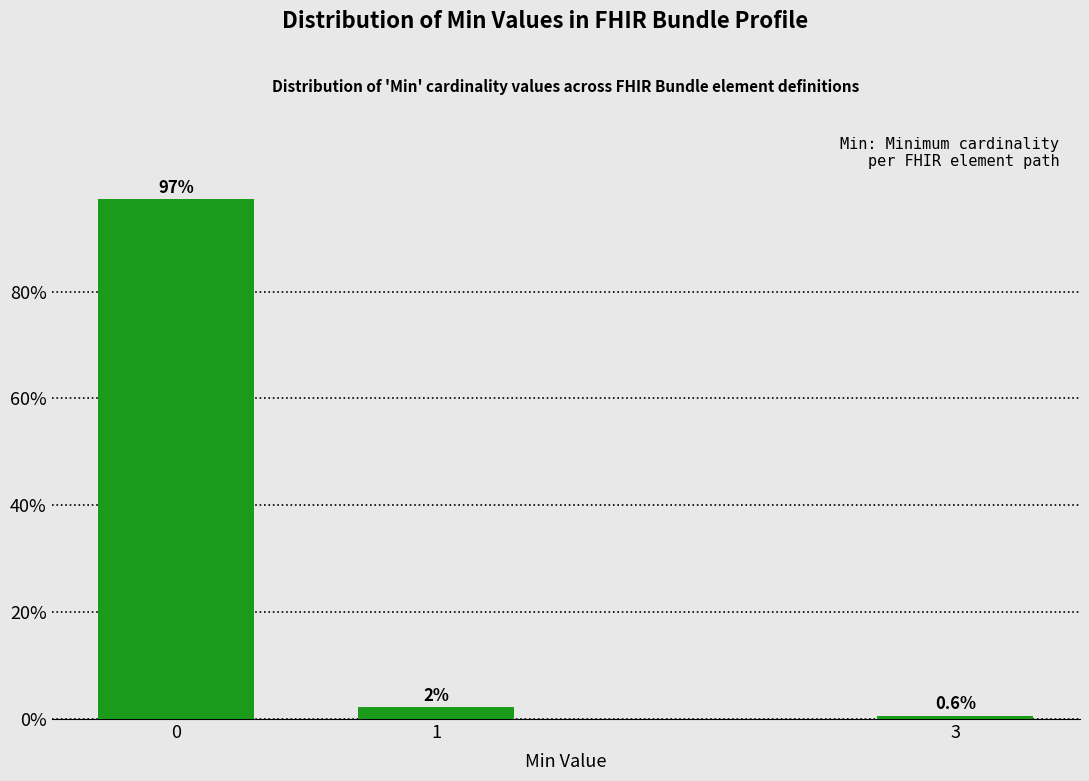

Reading left to right, extract all data points from this chart.

0=97.2	1=2.2	3=0.6